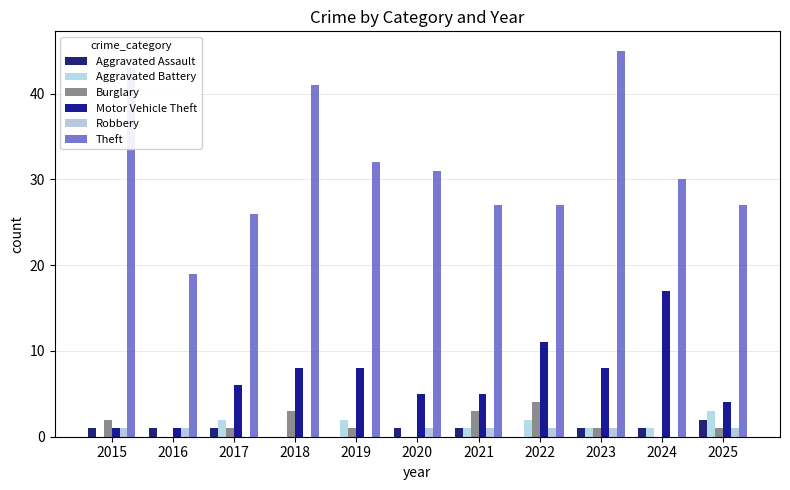

What is the greatest value displayed?

45